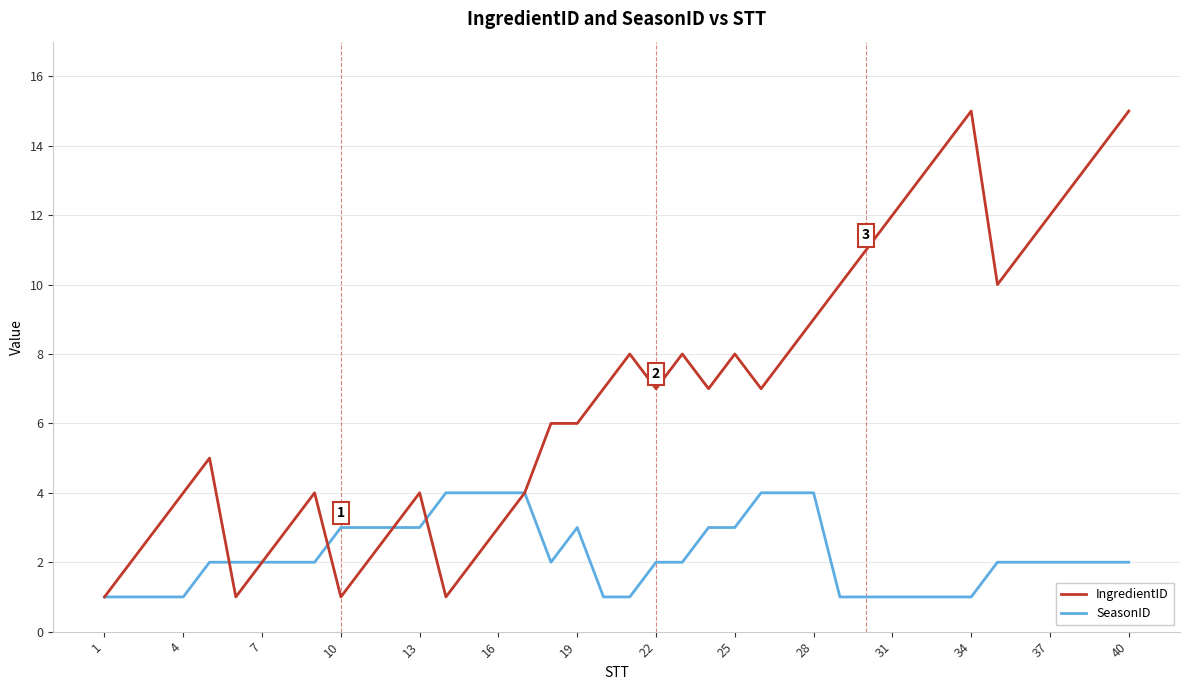

Rank the series by their average value, from lowest to highest.

SeasonID, IngredientID